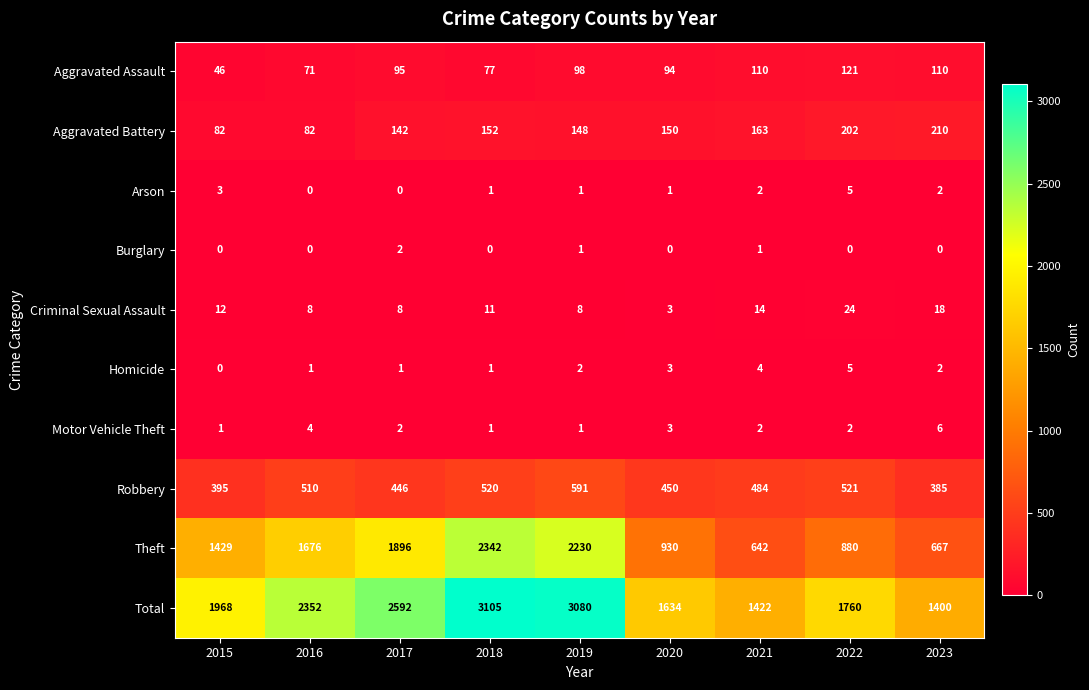

At which category does the chart reach its peak across all series?

2018